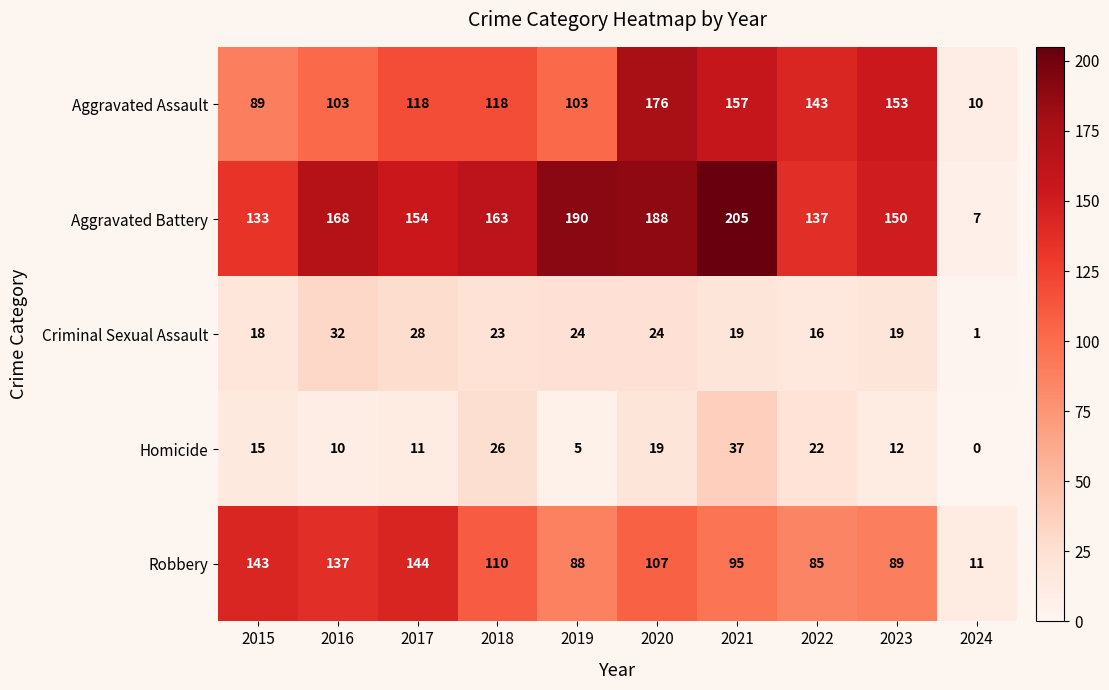

Is it true that Aggravated Assault equals 157 at 2021?

True